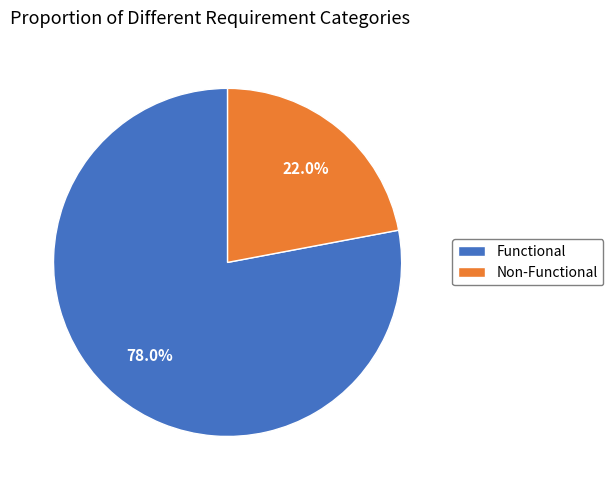

What percentage is the Functional slice, to the nearest percent?

78%